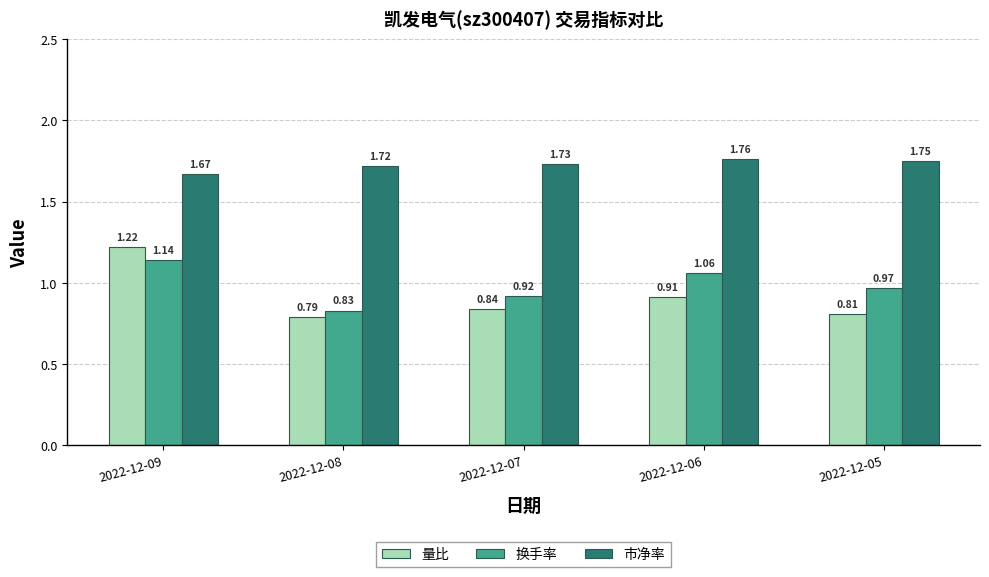

What is the sum of the 市净率 values at 2022-12-05 and 2022-12-09?

3.4